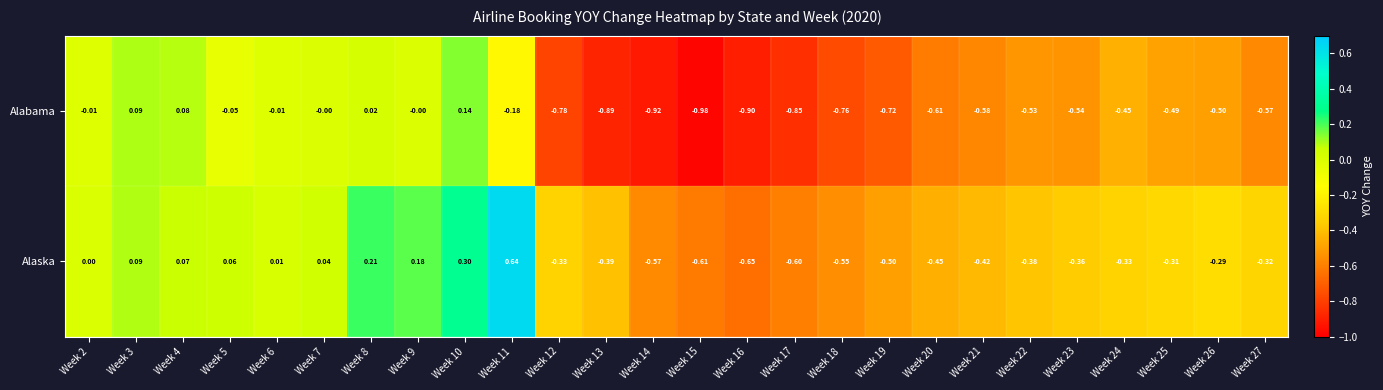

Count the number of data series in this chart.

2